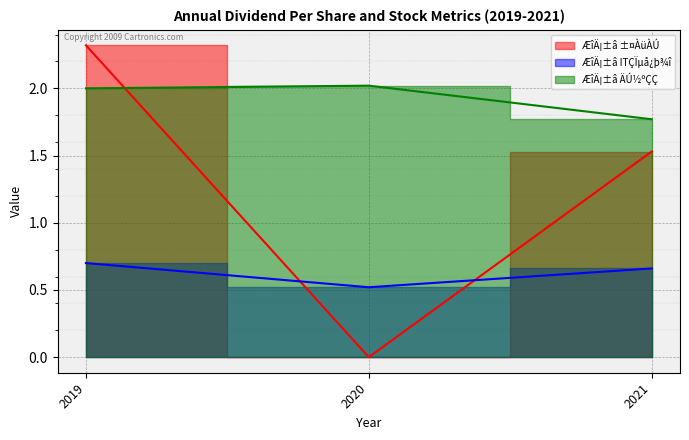

Rank the series by their average value, from lowest to highest.

ÆîÄ¡±â ITÇÏµå¿þ¾î, ÆîÄ¡±â ±¤ÀüÀÚ, ÆîÄ¡±â ÄÚ½ºÇÇ